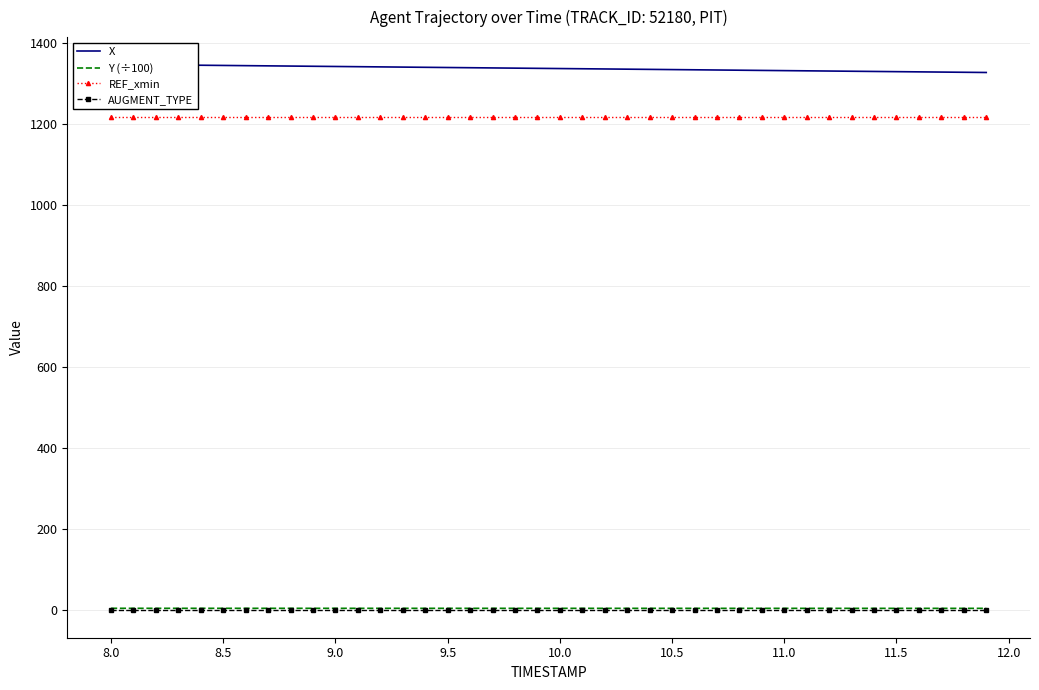

What is the highest value of the REF_xmin series?

1217.9